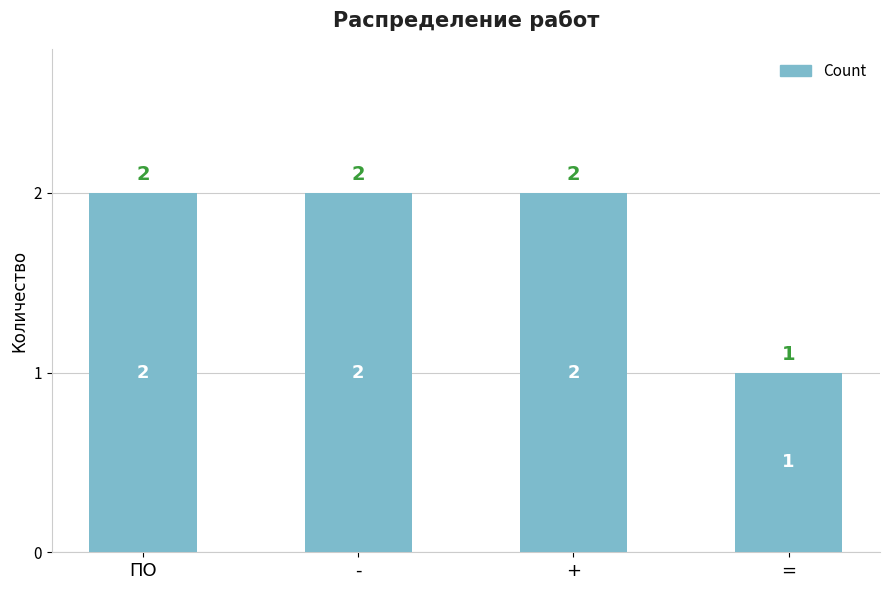

What is the sum of the values at = and +?

3